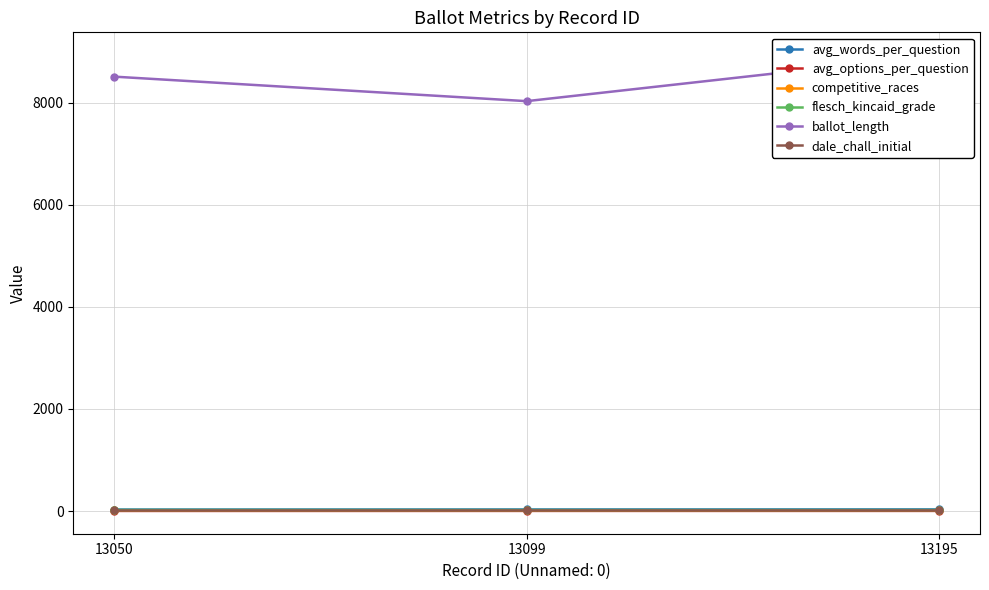

Which category has the lowest value across all series?

13050